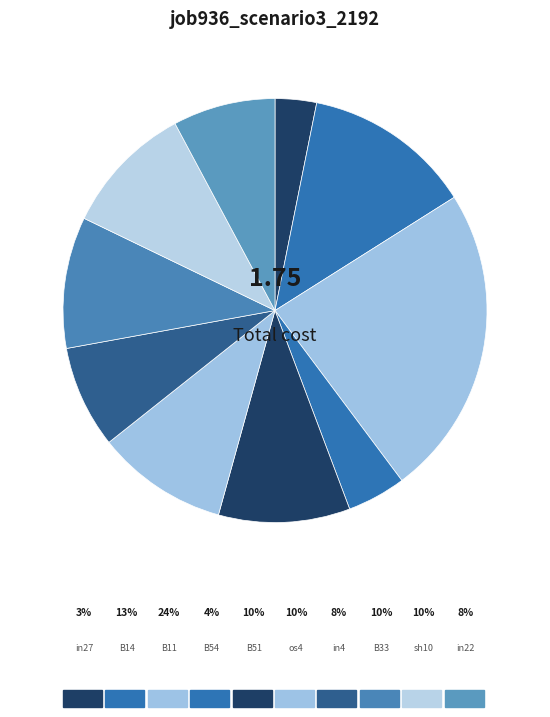

Is the sum of B54 and os4 greater than half?

No